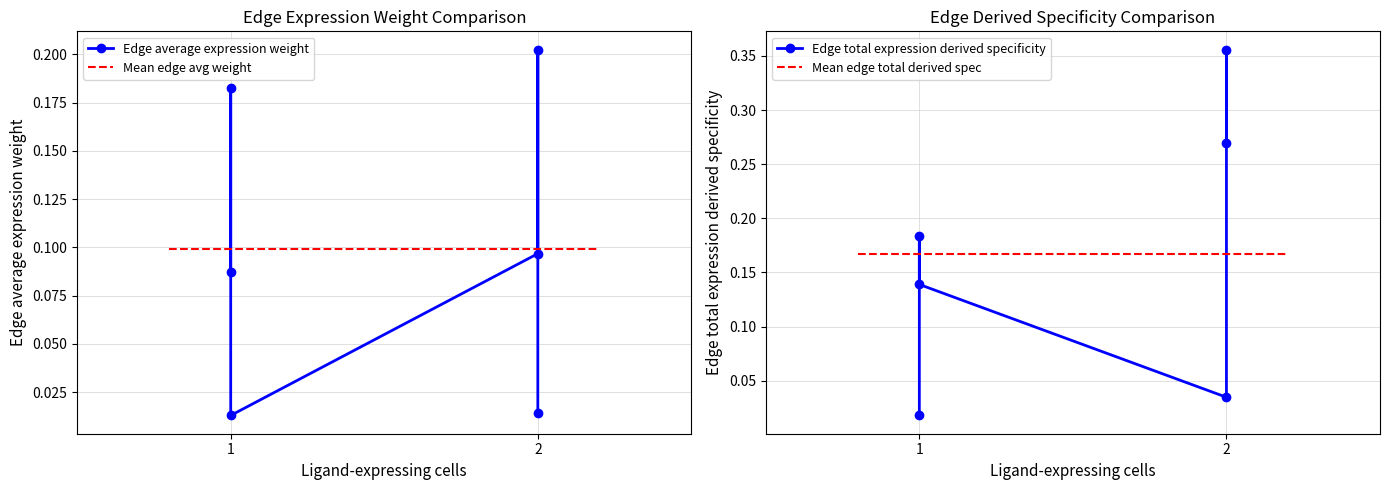

True or false: Edge total expression derived specificity and Edge average expression weight intersect in this chart.

True